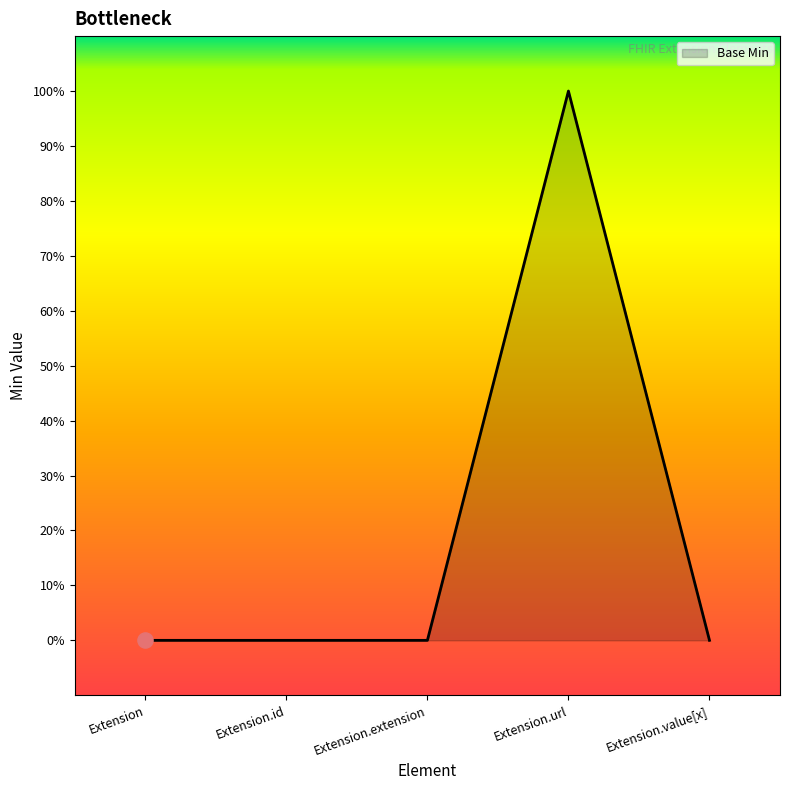

Between Extension and Extension.url, which is larger?

Extension.url